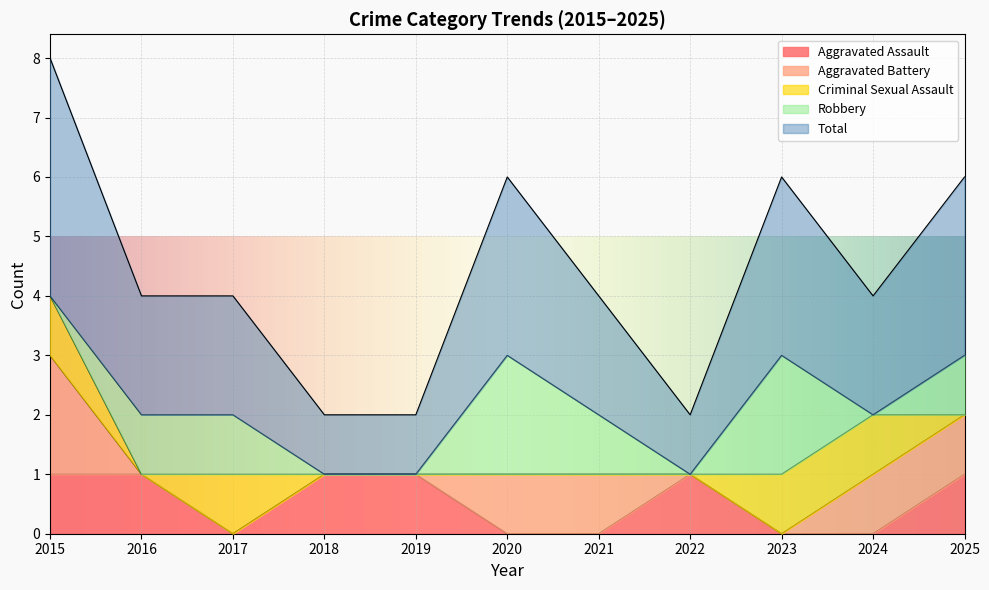

At which category is the sum across all series the highest?

2015